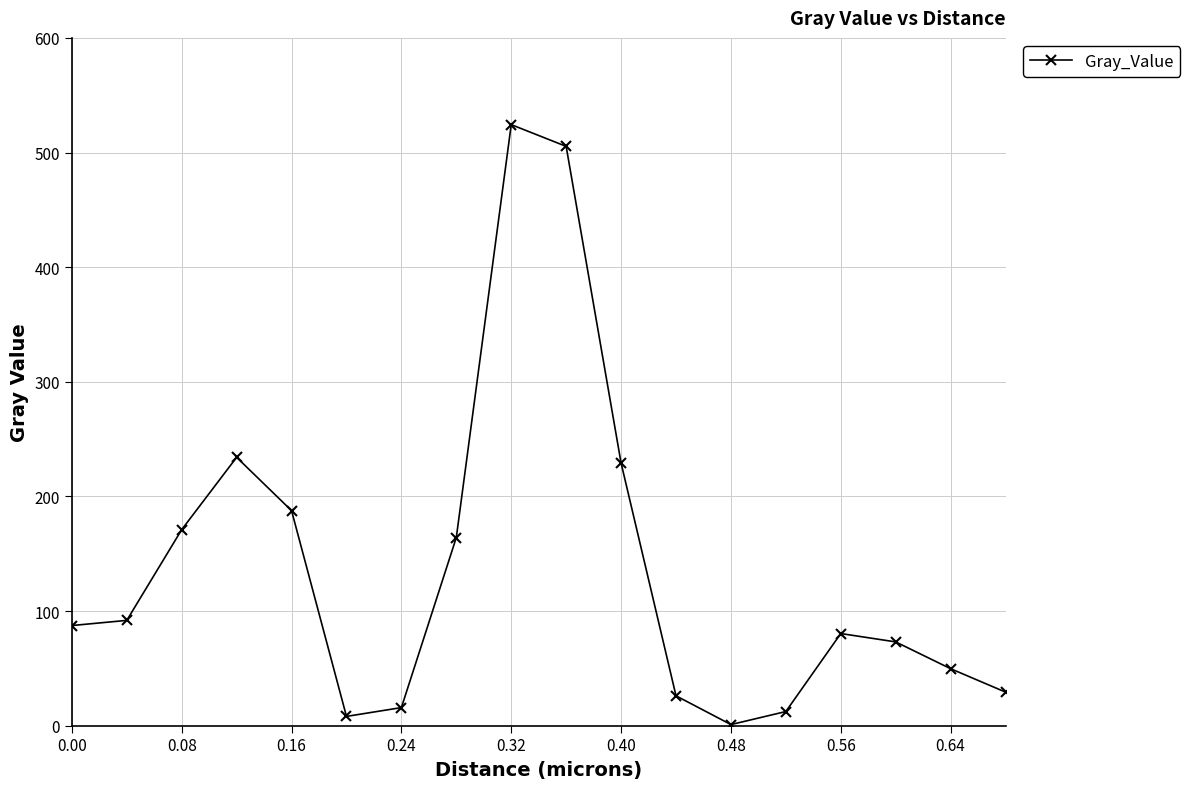

What is the difference between the maximum and minimum values?

523.4